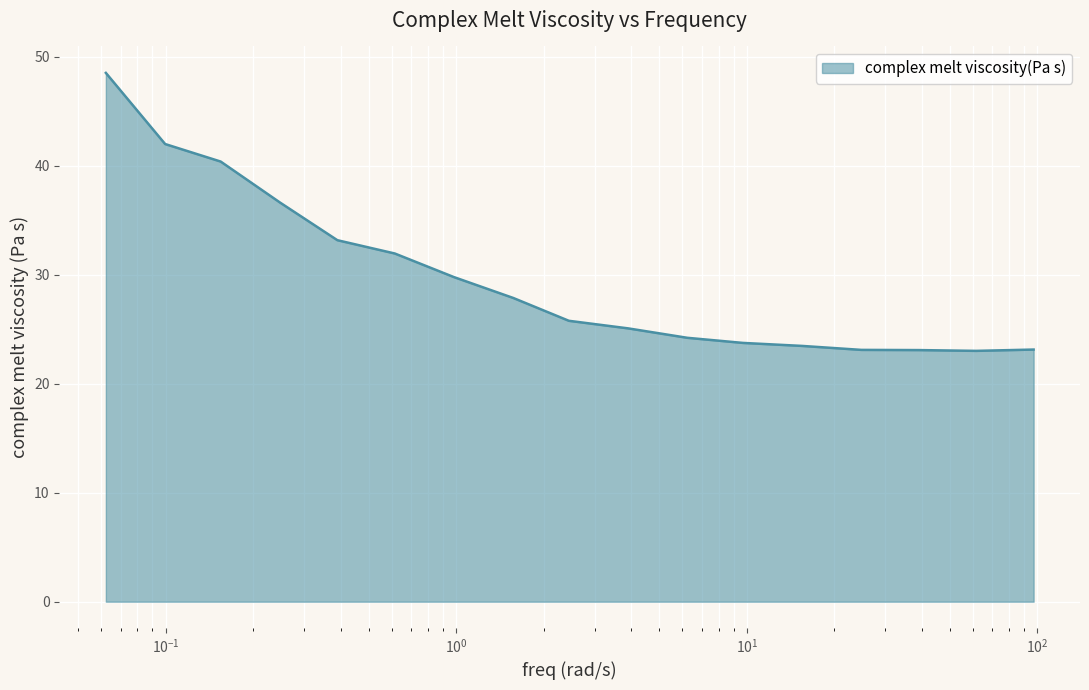

Count the number of data series in this chart.

1